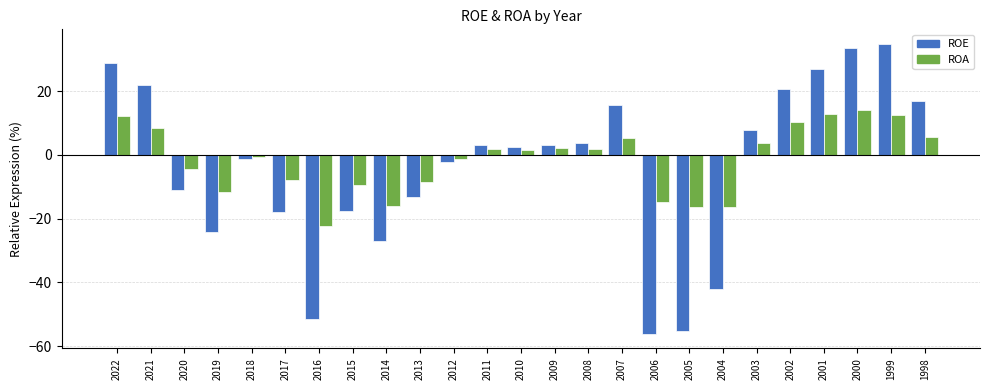

How many bars are there in each group?

2